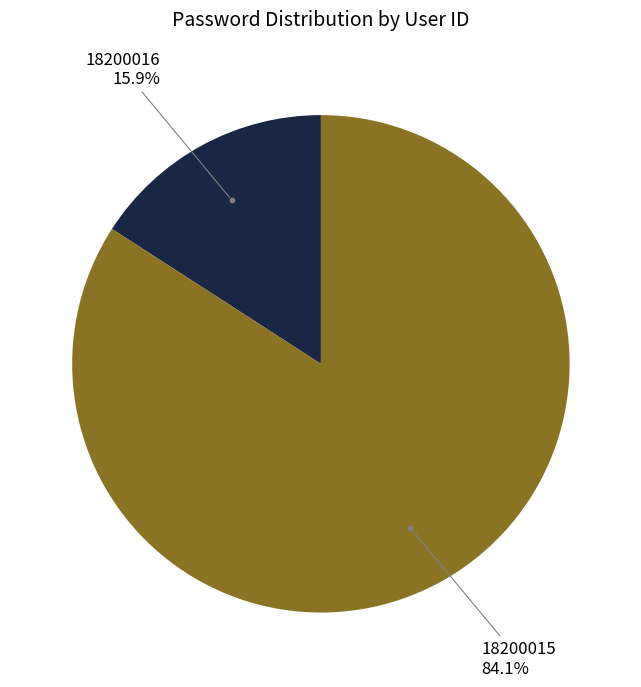

Count the number of slices in the pie.

2